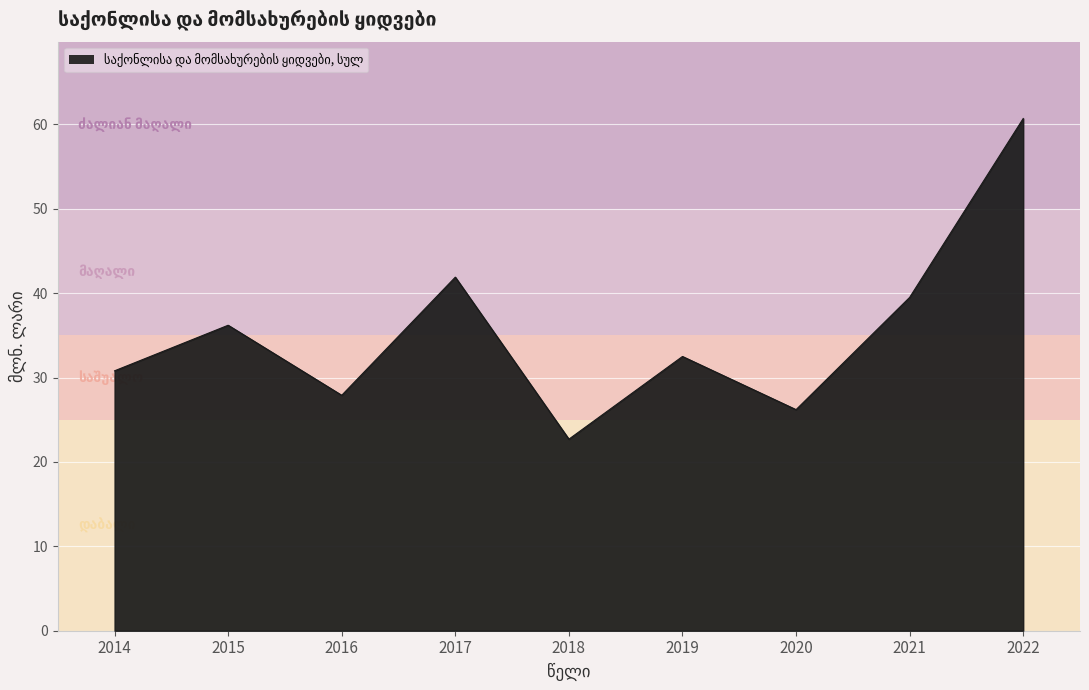

List the labels in order of value, smallest first.

2018, 2020, 2016, 2014, 2019, 2015, 2021, 2017, 2022